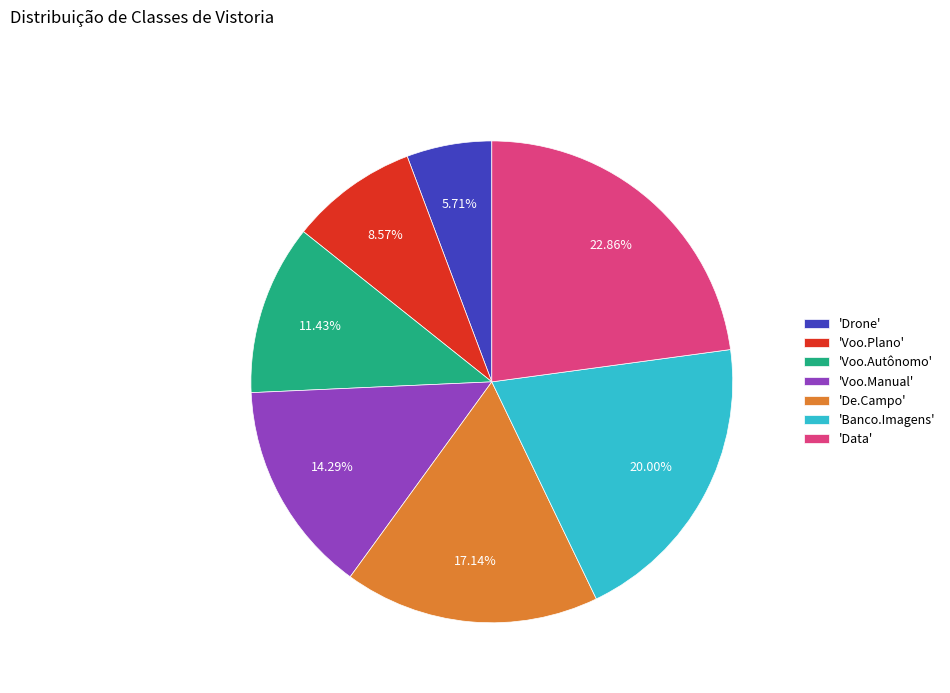

Does 'De.Campo' account for over 50% of the chart?

No